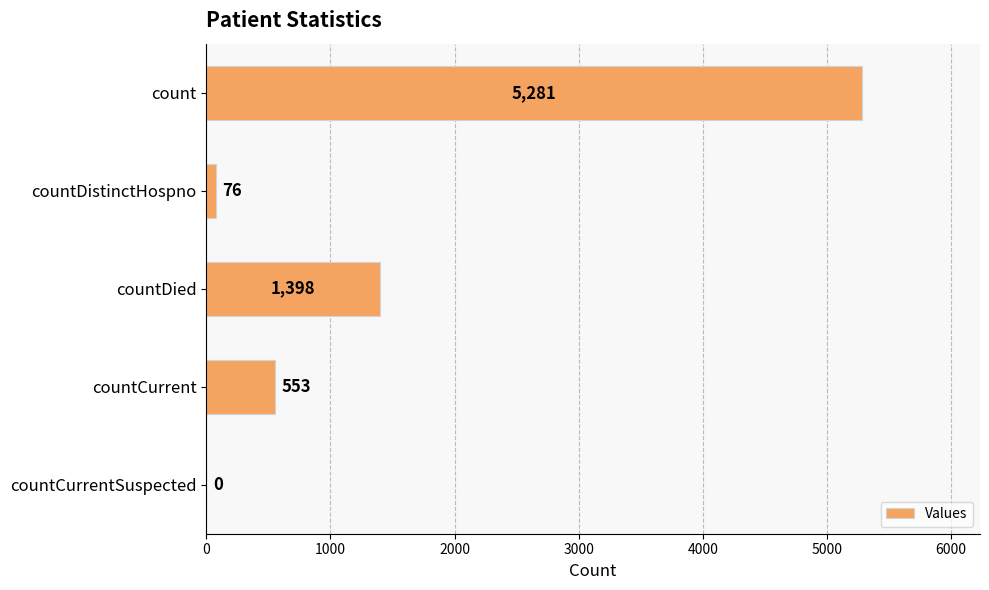

What is the change in value from countDistinctHospno to countDied?

+1322